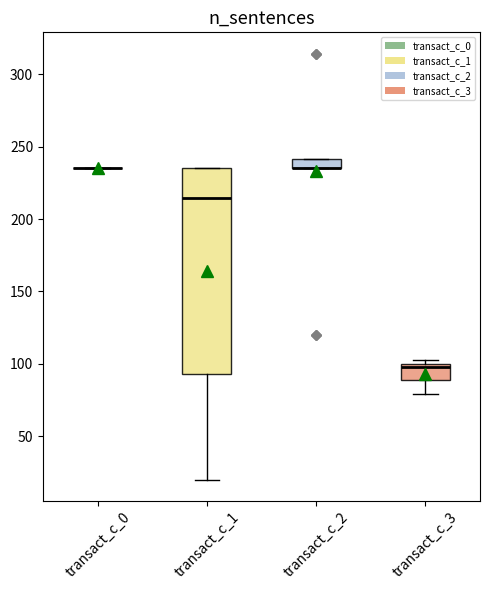

Comparing the boxes themselves (not the whiskers), which one is the tallest?

transact_c_1